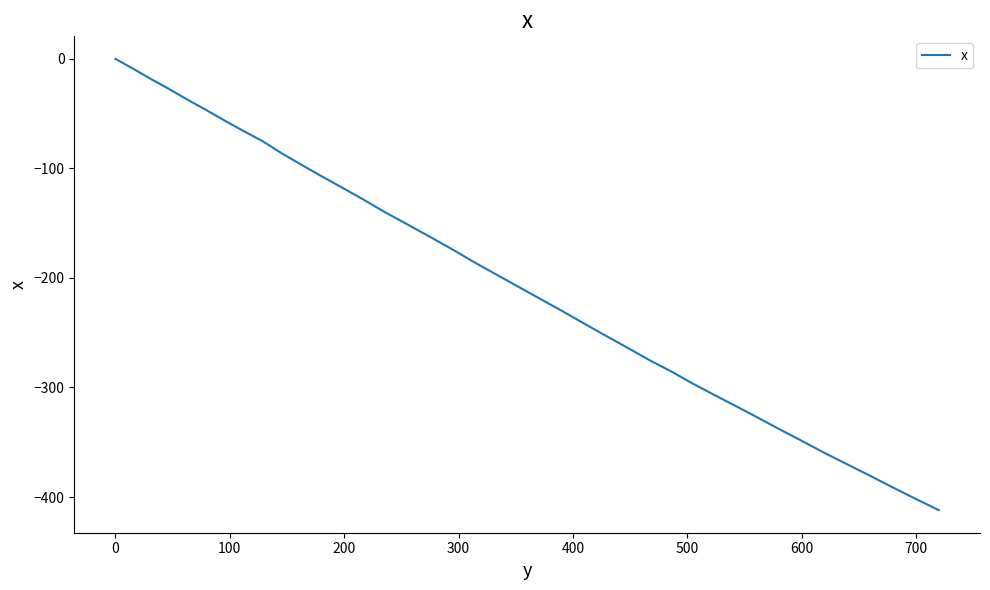

What is the minimum value shown in the chart?

-412.0